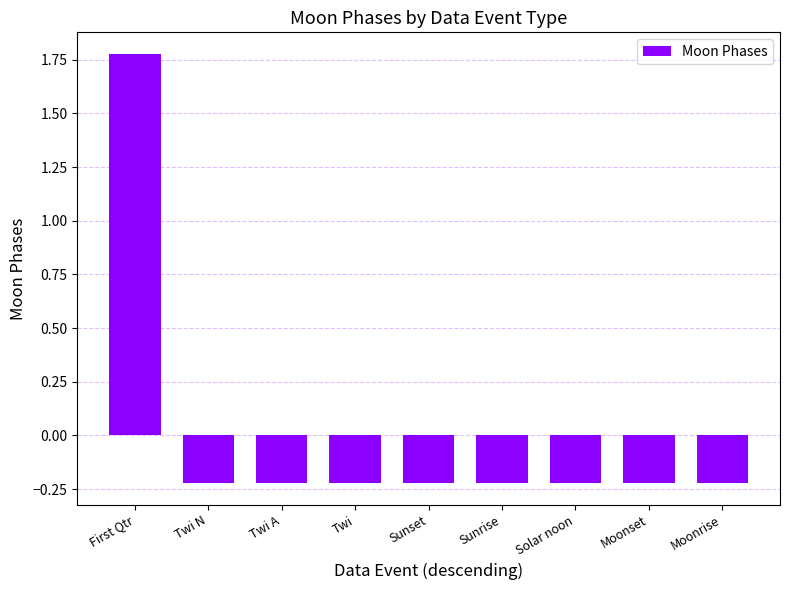

What is the change in value from First Qtr to Moonrise?

-2.0